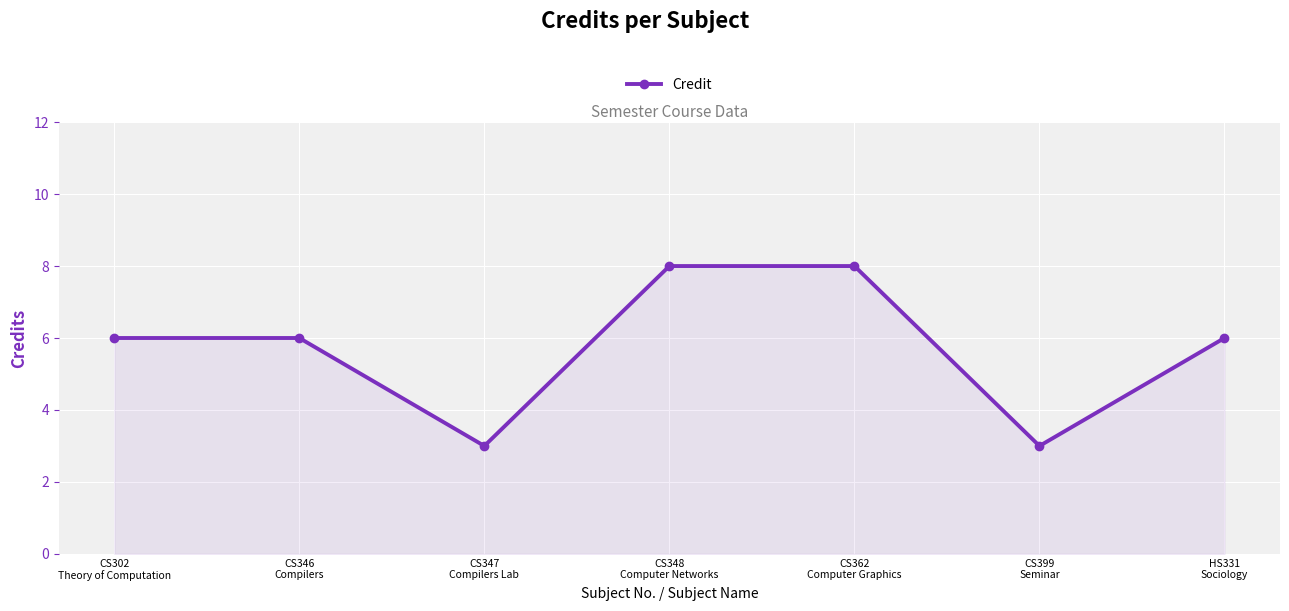

What is the value of the 5th point from the left?

8